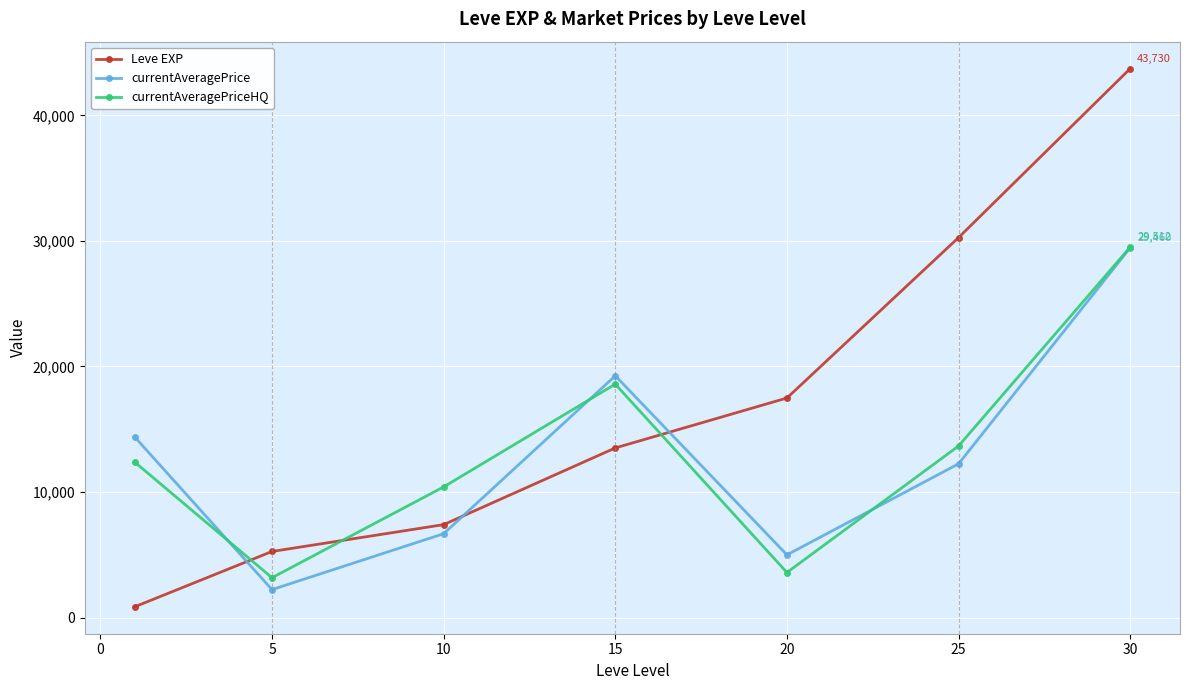

Which series has the largest total across all categories?

Leve EXP